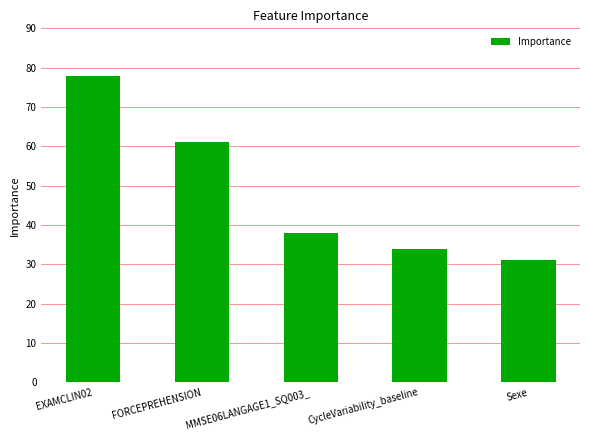

Where is the data nearest to the value 54?

FORCEPREHENSION